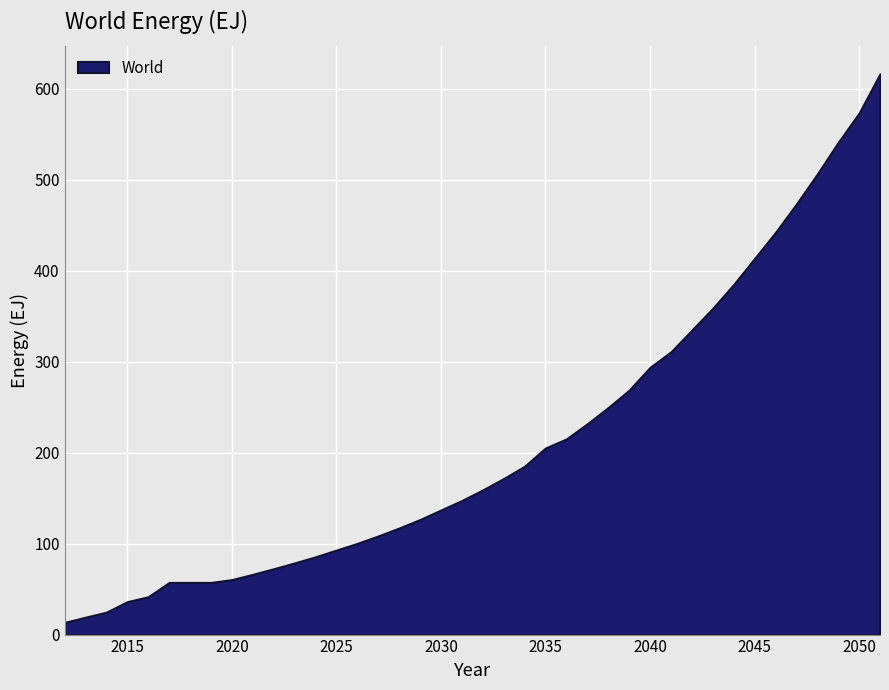

What is the average value?

210.9